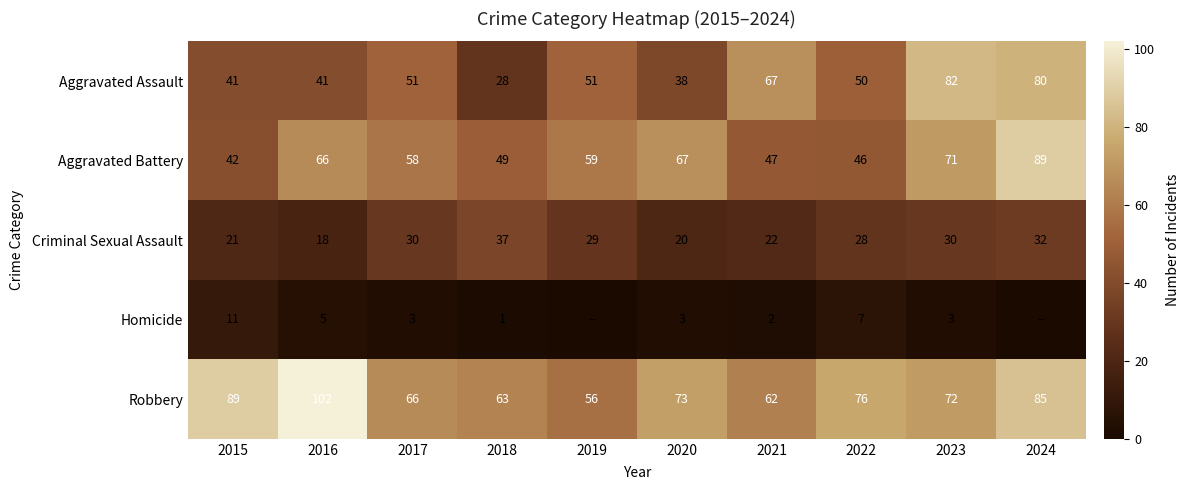

Which series changed the most between 2020 and 2022?

Aggravated Battery